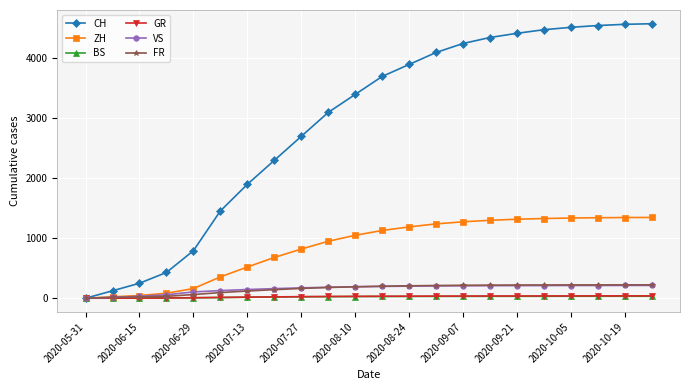

How many values in the VS series are below 197?

11